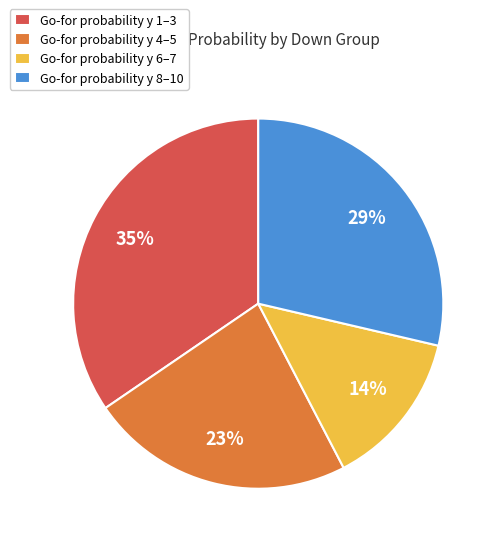

What percentage is the Go-for probability y 8–10 slice, to the nearest percent?

29%